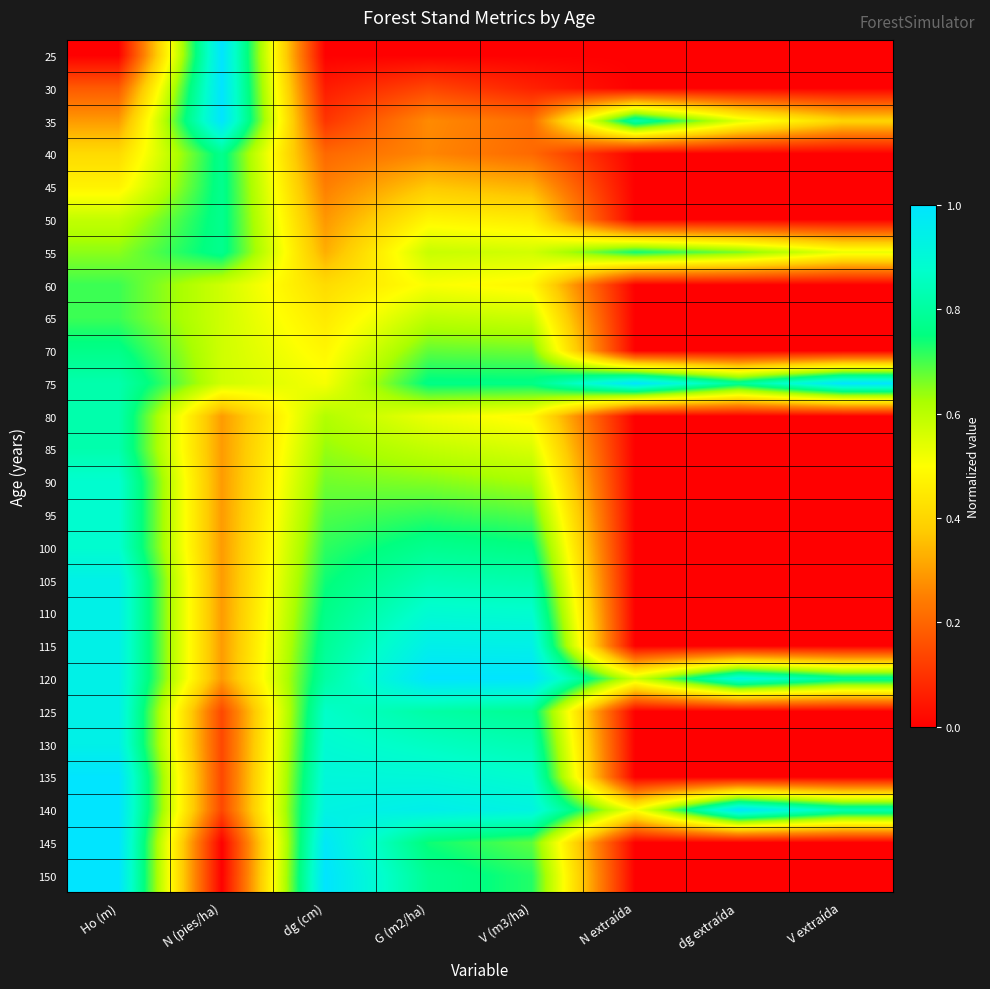

Rank the series at V (m3/ha) from highest to lowest value.

120, 115, 140, 110, 135, 130, 105, 125, 75, 100, 150, 95, 145, 70, 90, 65, 55, 85, 80, 60, 50, 45, 35, 40, 30, 25